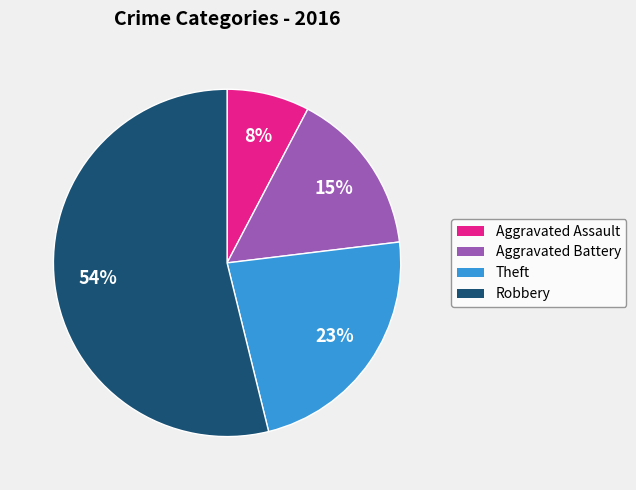

How many segments does this pie chart have?

4